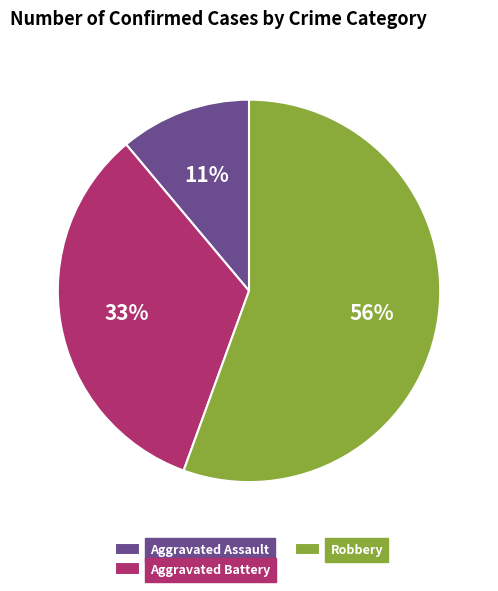

What is the ratio of the value at Aggravated Battery to the value at Robbery?

0.6